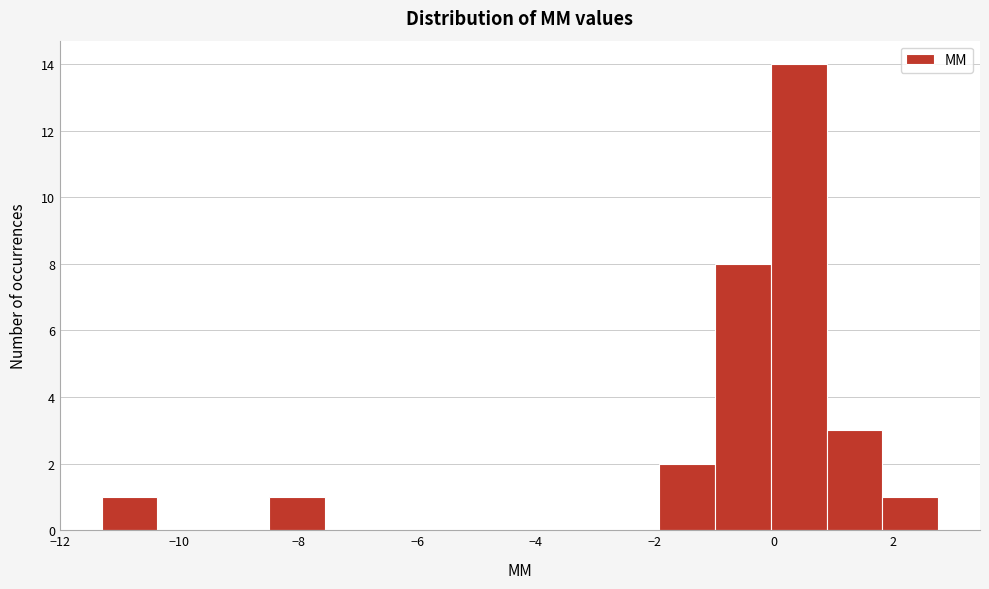

Reading left to right, transcribe this chart: for each bar, give the range it covers on the x-axis and its height. Neither the bar edges nor the heights are printed on the chart, so give them approximately, as read against the axes.

-11.4 to -10.4: 1
-10.4 to -9.4: 0
-9.4 to -8.4: 0
-8.4 to -7.6: 1
-7.6 to -6.6: 0
-6.6 to -5.6: 0
-5.6 to -4.8: 0
-4.8 to -3.8: 0
-3.8 to -2.8: 0
-2.8 to -2.0: 0
-2.0 to -1.0: 2
-1.0 to 0.0: 8
0.0 to 0.8: 14
0.8 to 1.8: 3
1.8 to 2.8: 1